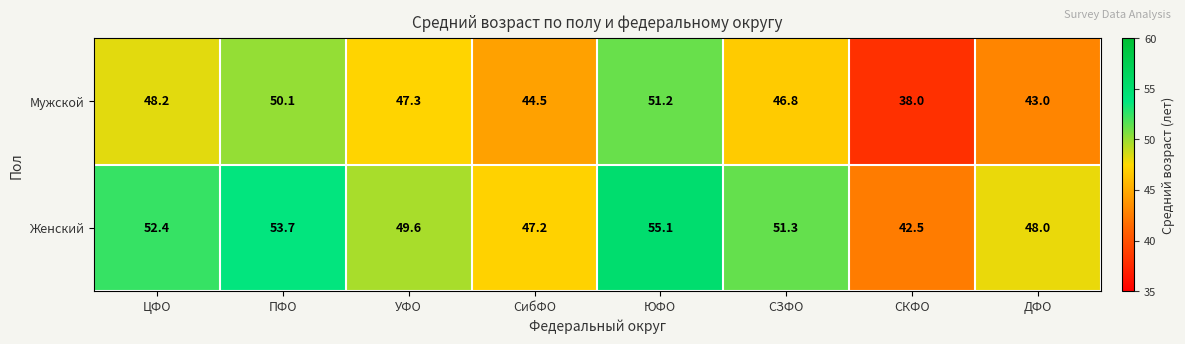

Rank the series by their average value, from highest to lowest.

Женский, Мужской